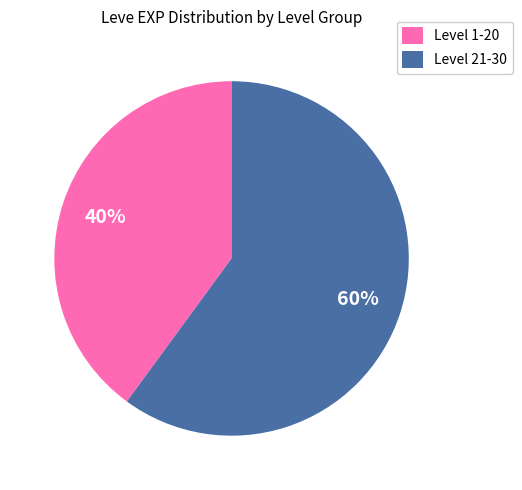

What is the ratio of the value at Level 21-30 to the value at Level 1-20?

1.5